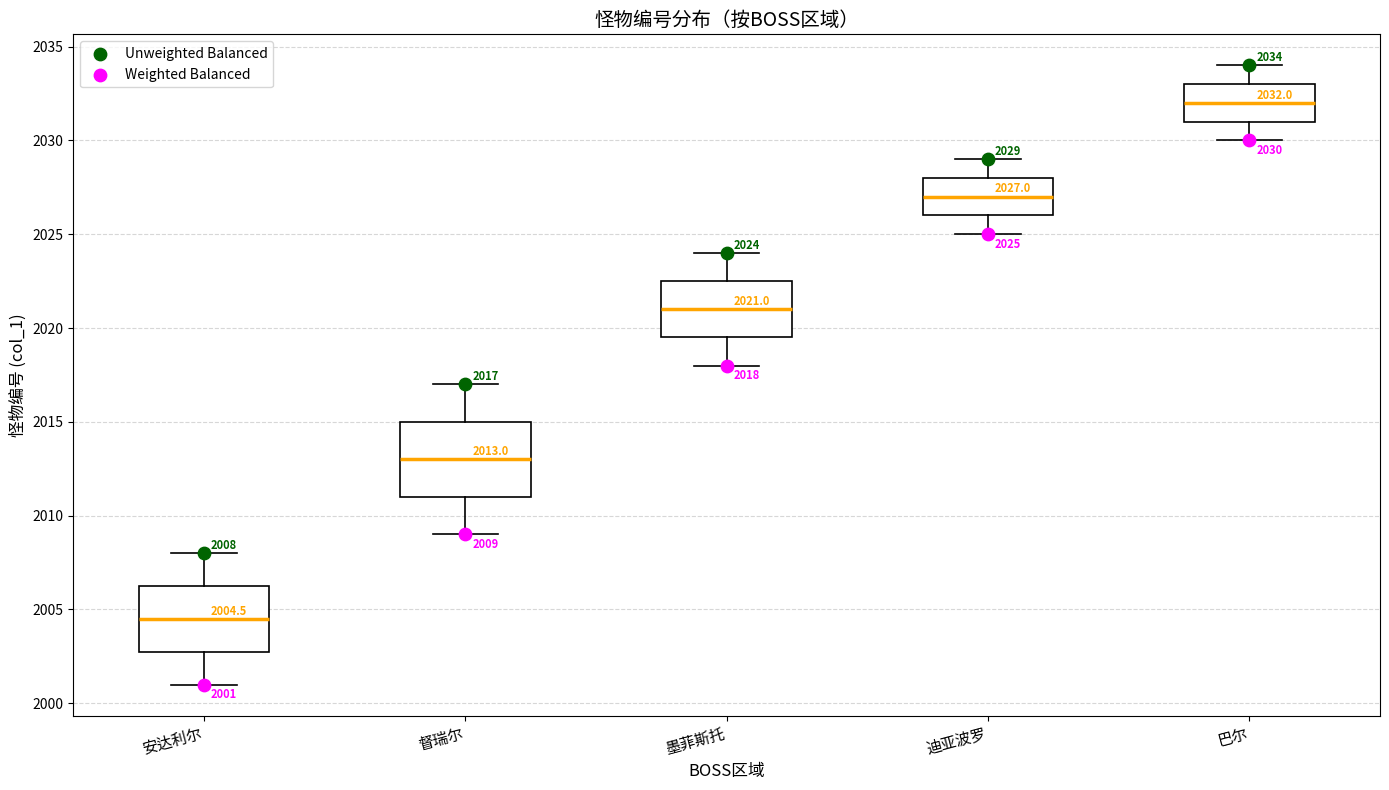

Which box is the tallest, from its lower edge to its upper edge?

督瑞尔